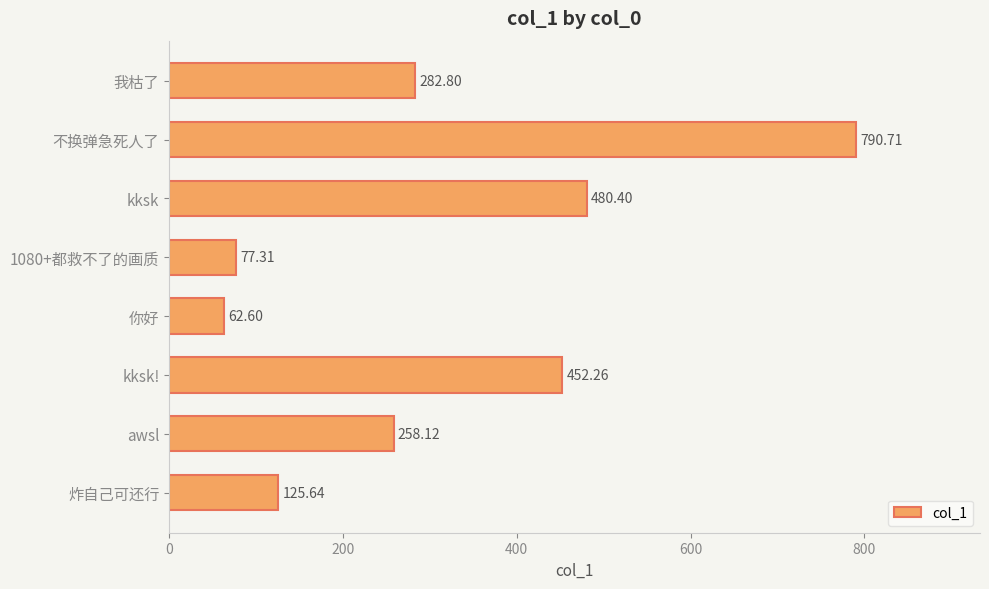

What is the difference between the maximum and minimum values?

728.1